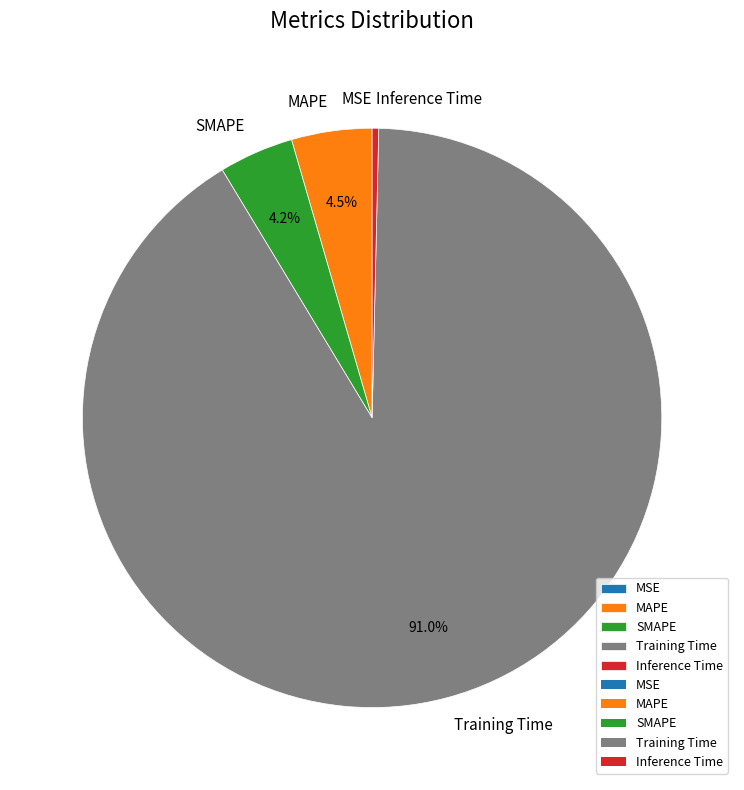

Which slice is the largest?

Training Time